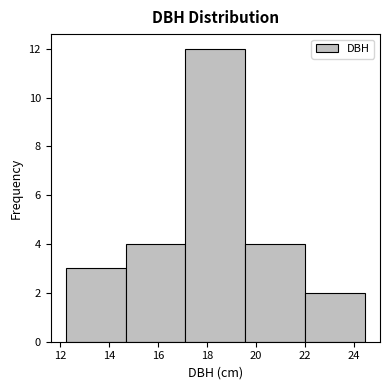

Which range on the x-axis has the tallest bar?

17.2 to 19.6